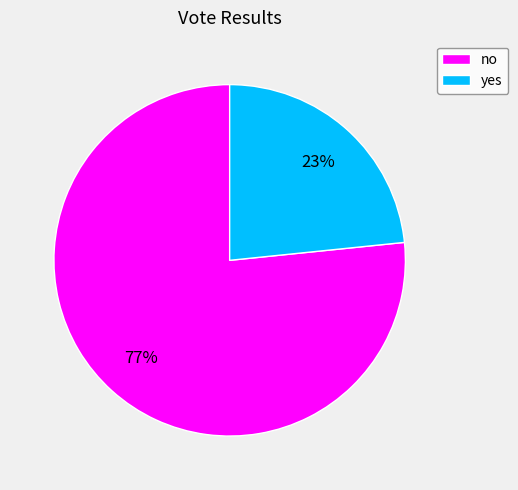

What percentage is the no slice, to the nearest percent?

77%